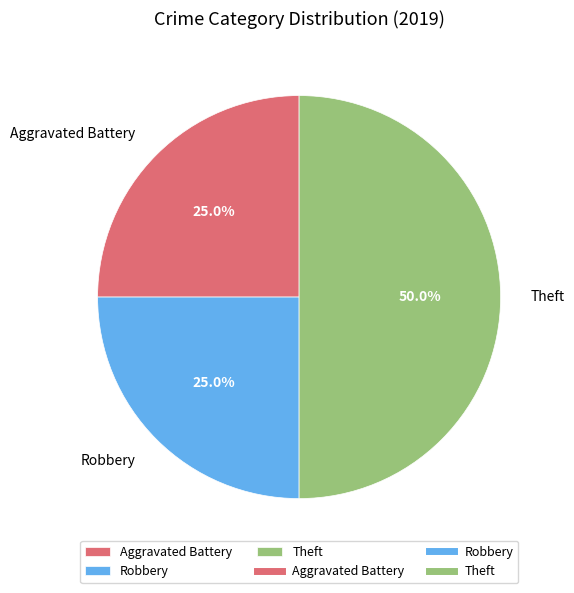

What percentage is the Theft slice, to the nearest percent?

50%